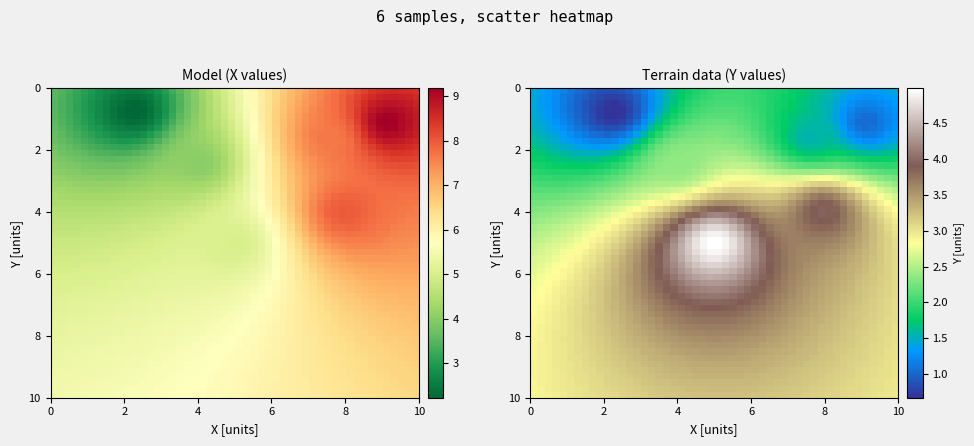

Reading left to right, extract all data points from this chart.

i: 0=0.0	1=1.0	2=2.0	3=3.0	4=4.0	5=5.0
x: 0=5.0	1=4.0	2=9.2	3=8.0	4=7.7	5=2.2
y: 0=5.0	1=2.4	2=1.0	3=4.0	4=1.6	5=0.7
service_time: 0=0.0	1=0.0	2=0.0	3=0.0	4=0.0	5=0.0